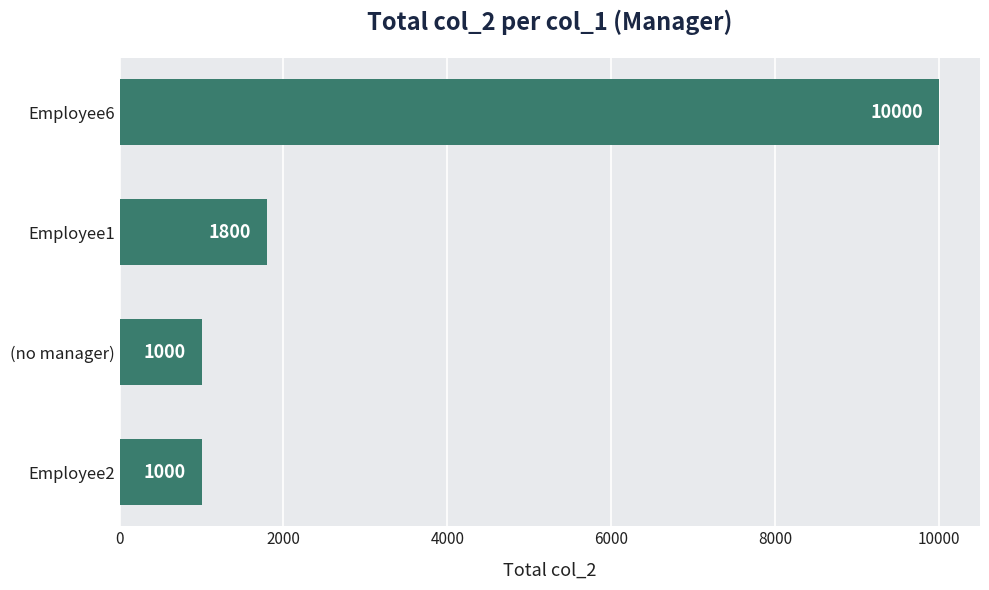

Are the bars horizontal?

Yes